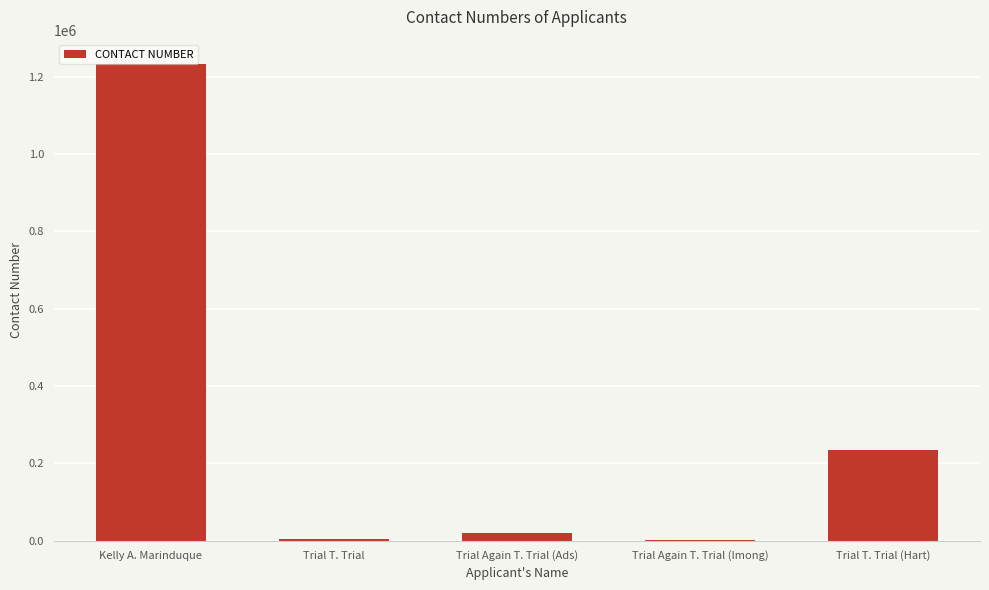

What is the approximate value at Trial T. Trial, to the nearest 10?

4310